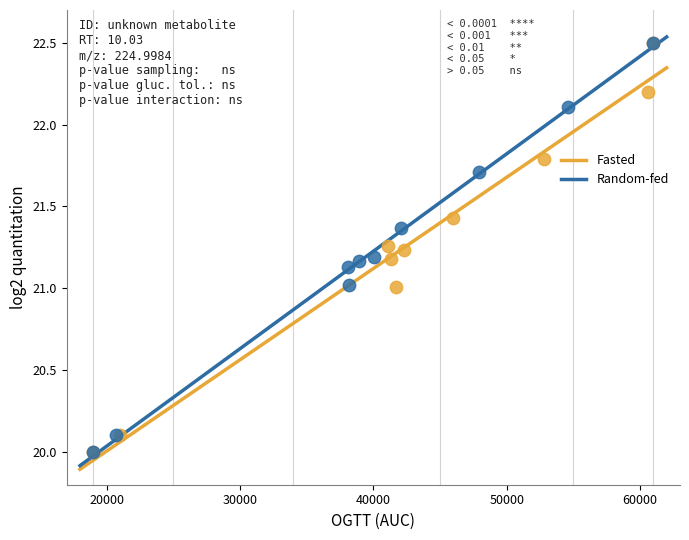

Which series has the widest spread of Y values?

Random-fed